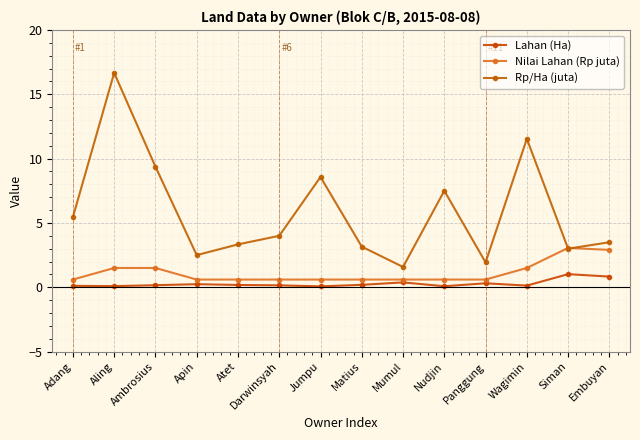

What is the maximum value for Nilai Lahan (Rp juta)?

3.1